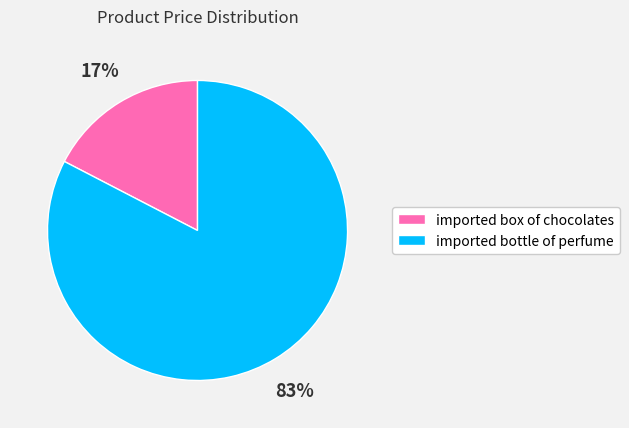

What percentage is the imported bottle of perfume slice, to the nearest percent?

83%